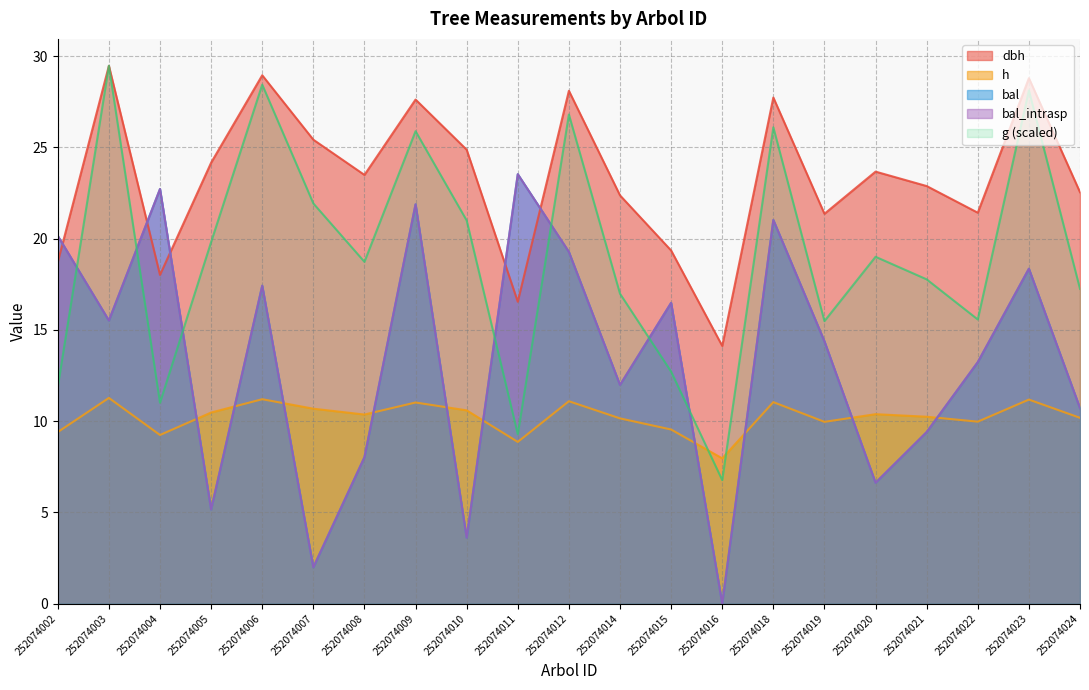

Rank the categories by h value from highest to lowest.

252074003, 252074006, 252074023, 252074012, 252074018, 252074009, 252074007, 252074010, 252074005, 252074020, 252074008, 252074021, 252074024, 252074014, 252074022, 252074019, 252074015, 252074002, 252074004, 252074011, 252074016